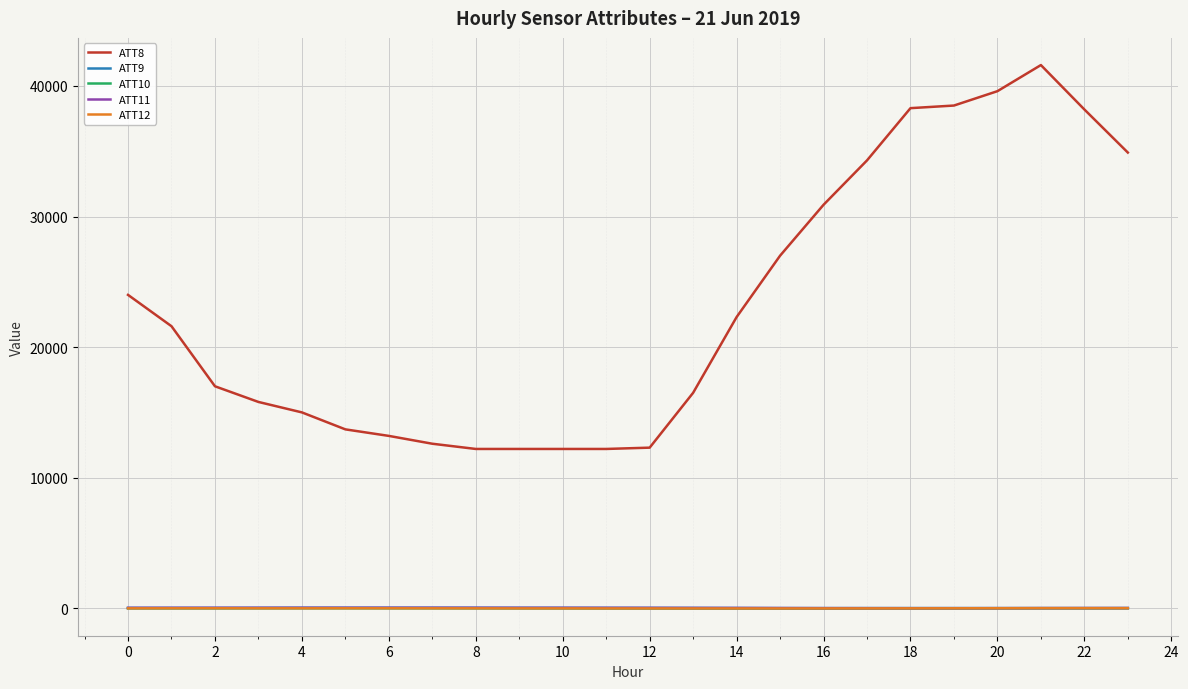

Which series has the largest range (max minus min)?

ATT8